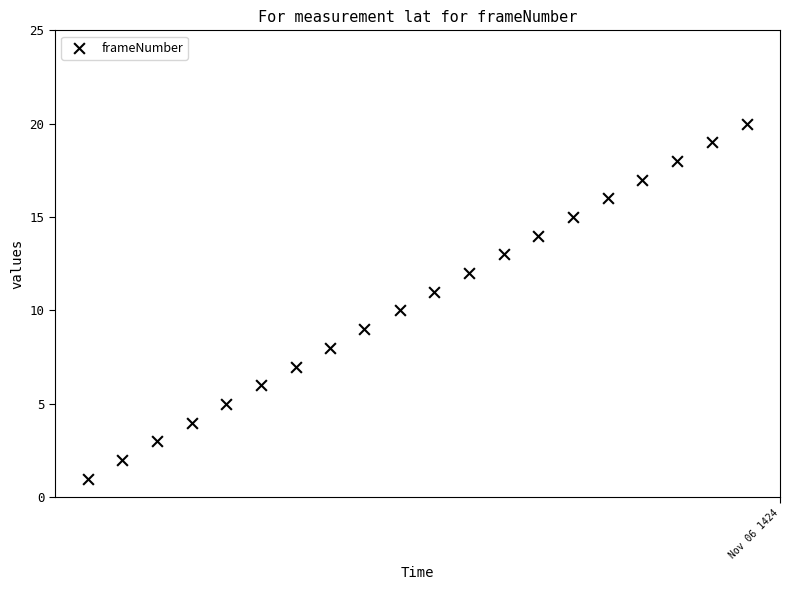

What is the range of Y values (max minus min)?

19